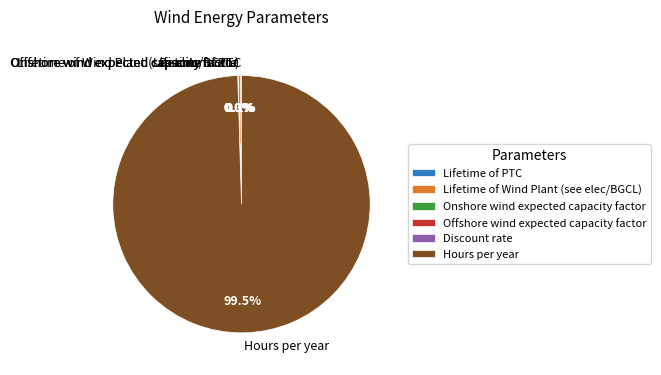

Which category accounts for the majority?

Hours per year